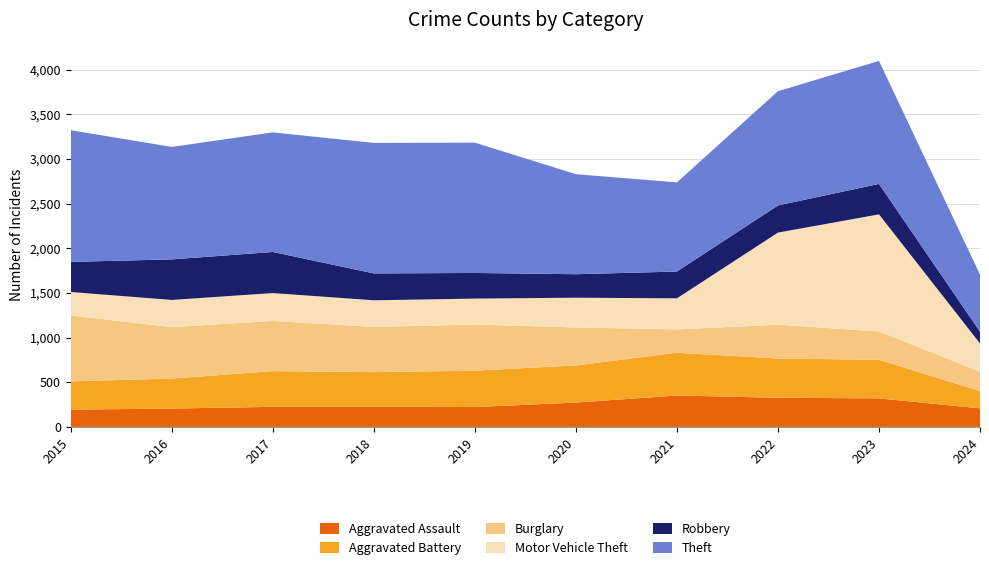

Reading right to left, extract all data points from this chart.

Aggravated Assault: 2024=208	2023=320	2022=327	2021=352	2020=273	2019=223	2018=225	2017=225	2016=206	2015=194
Aggravated Battery: 2024=193	2023=432	2022=439	2021=479	2020=416	2019=407	2018=389	2017=400	2016=336	2015=316
Burglary: 2024=217	2023=317	2022=379	2021=261	2020=425	2019=517	2018=506	2017=562	2016=576	2015=738
Motor Vehicle Theft: 2024=317	2023=1311	2022=1031	2021=348	2020=333	2019=290	2018=298	2017=312	2016=304	2015=263
Robbery: 2024=132	2023=341	2022=304	2021=300	2020=263	2019=287	2018=301	2017=460	2016=454	2015=337
Theft: 2024=639	2023=1377	2022=1279	2021=998	2020=1120	2019=1459	2018=1461	2017=1339	2016=1259	2015=1474